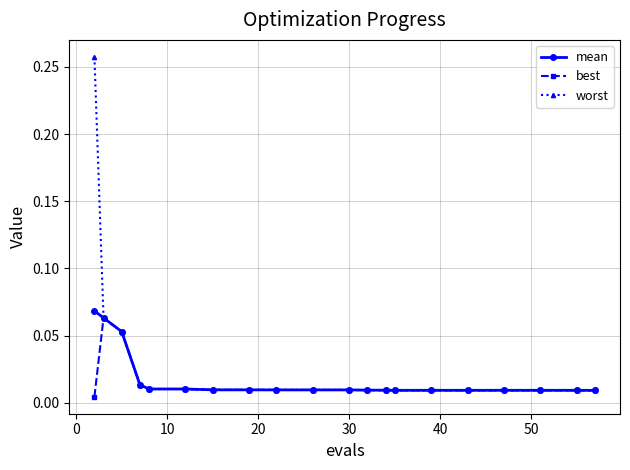

How many series are shown in this chart?

3